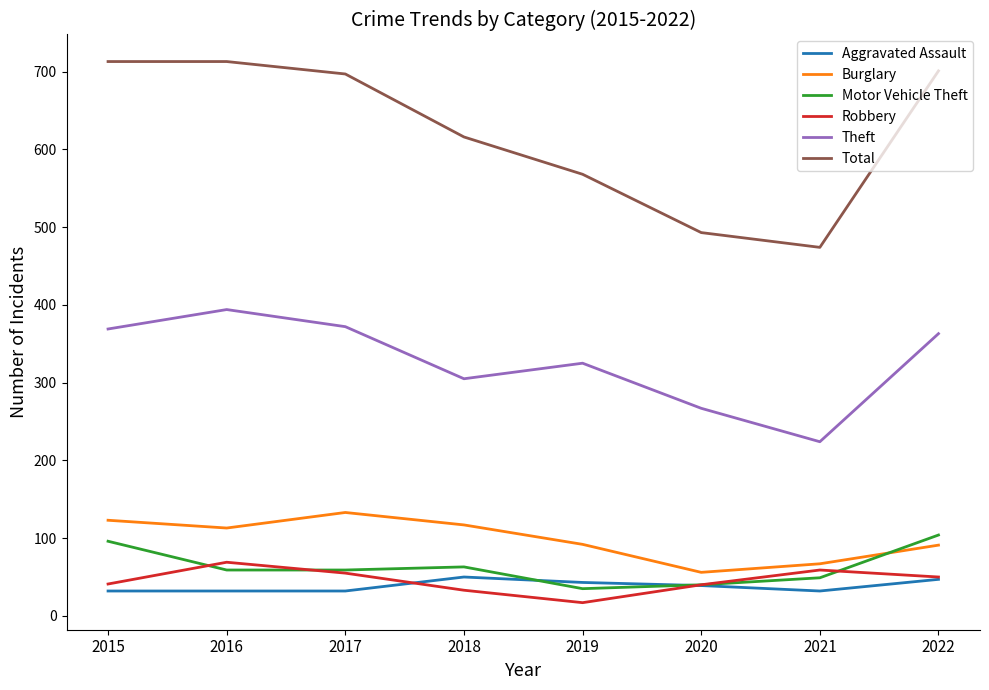

What is the sum of all Burglary values?

792